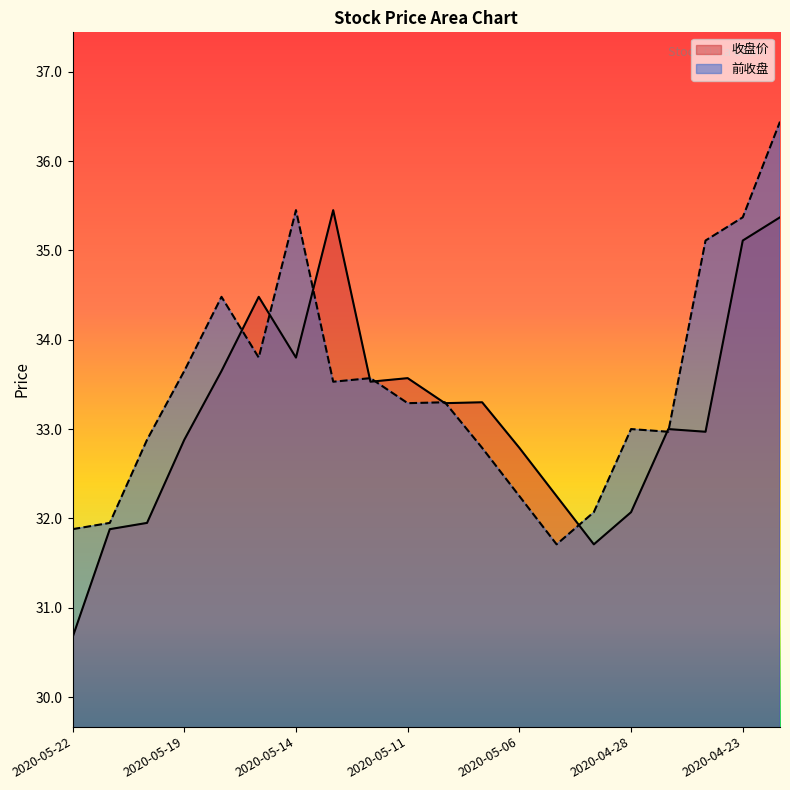

Does the chart display data point markers on the line(s)?

No